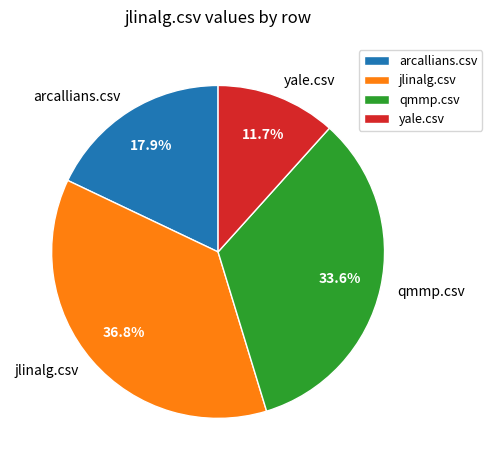

How many segments does this pie chart have?

4